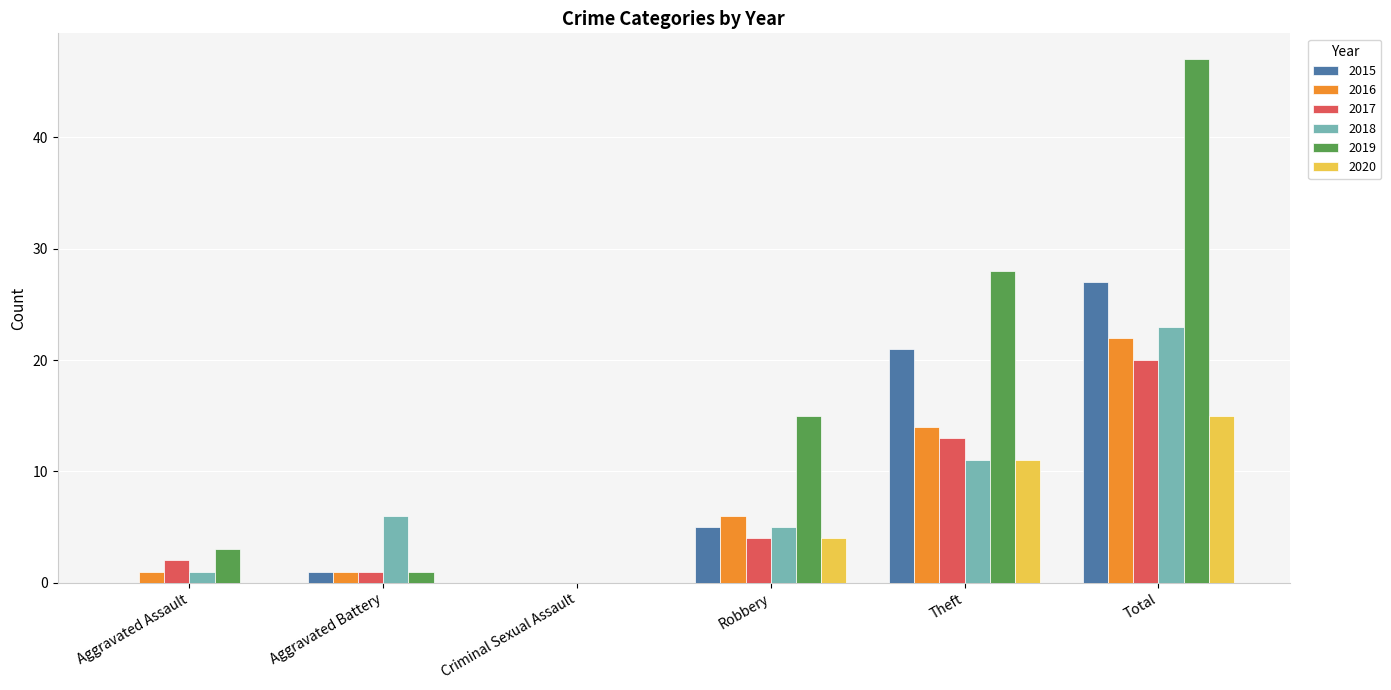

Which series has the widest spread of values?

2019